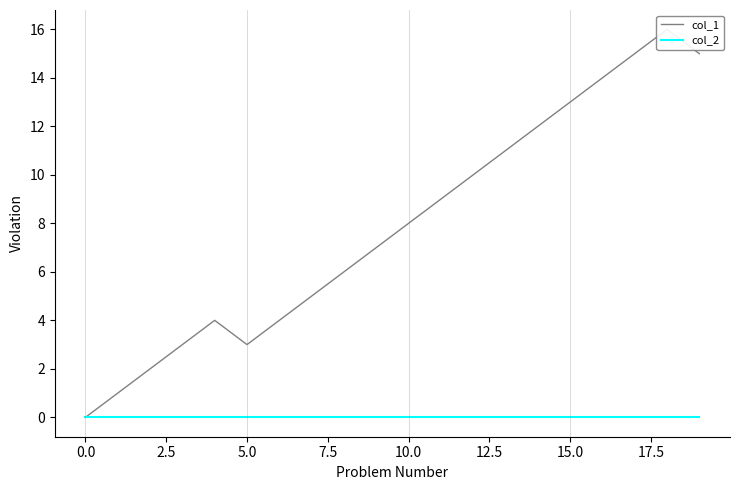

True or false: col_1 has a value of 14 at 10.

False